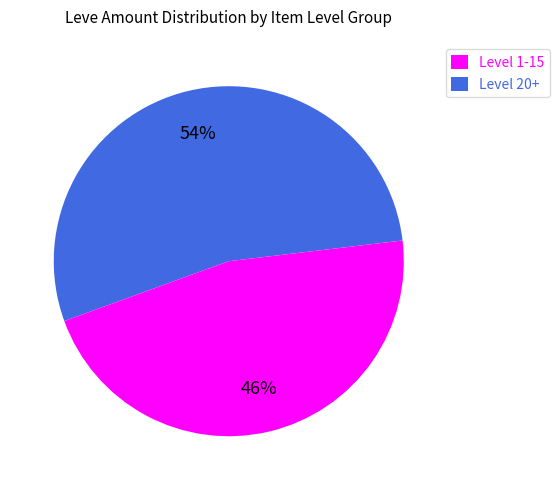

To the nearest percent, what percentage of the pie is Level 20+?

46%